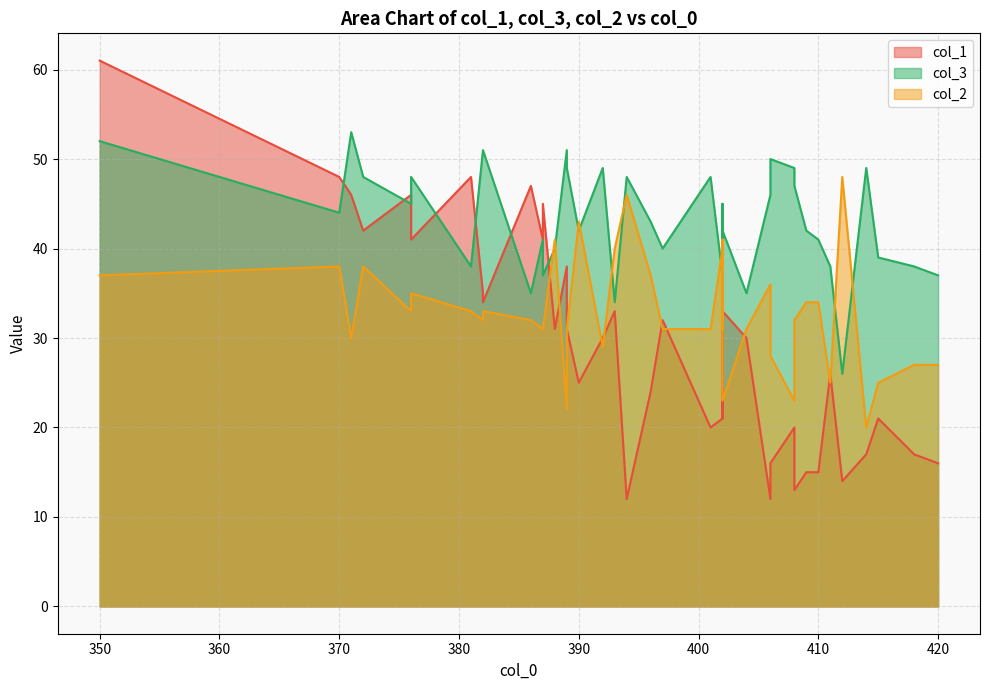

Is the value of col_1 at 388 greater than the value of col_3 at 411?

No